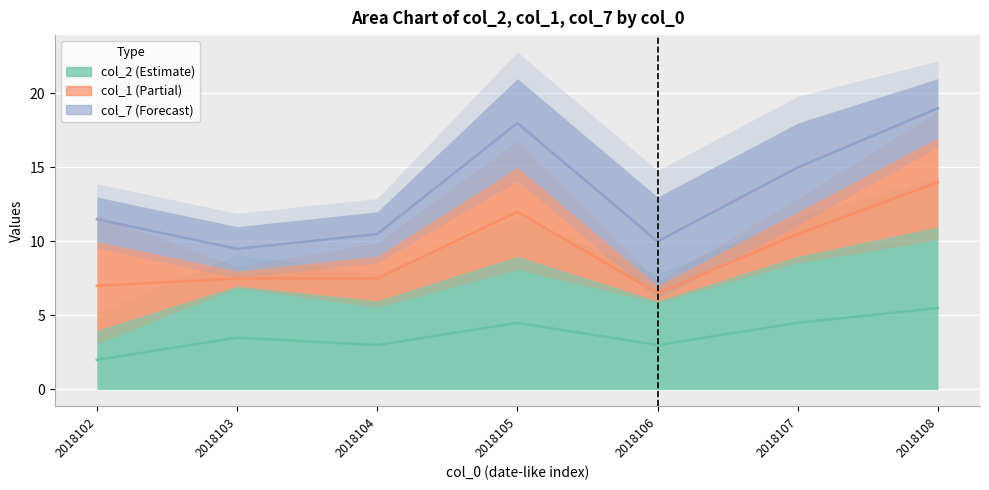

How many data points in col_2 are less than 7?

3